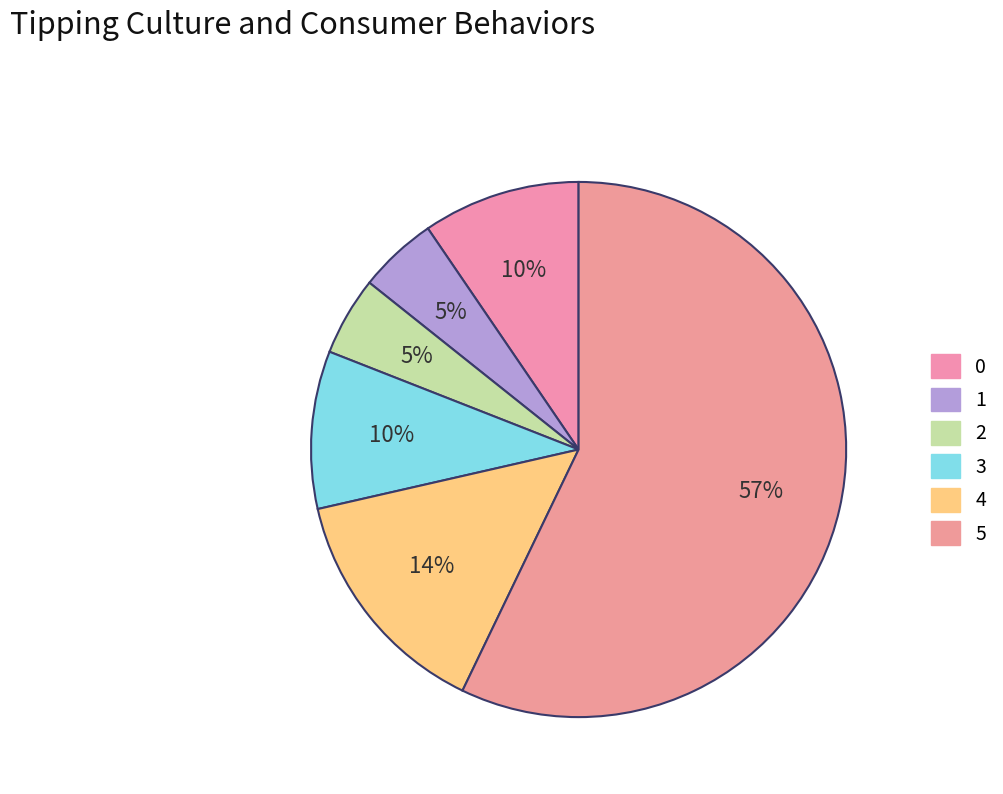

To the nearest percent, what is the average slice percentage?

17%